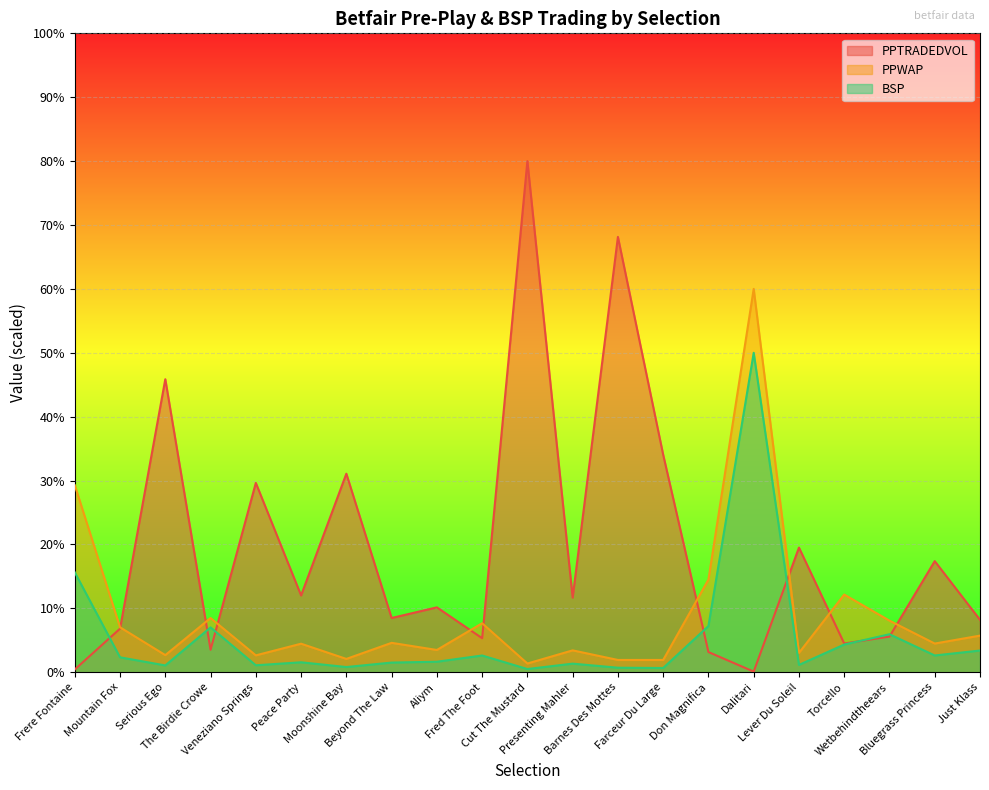

How many data points in PPTRADEDVOL are above 10?

11